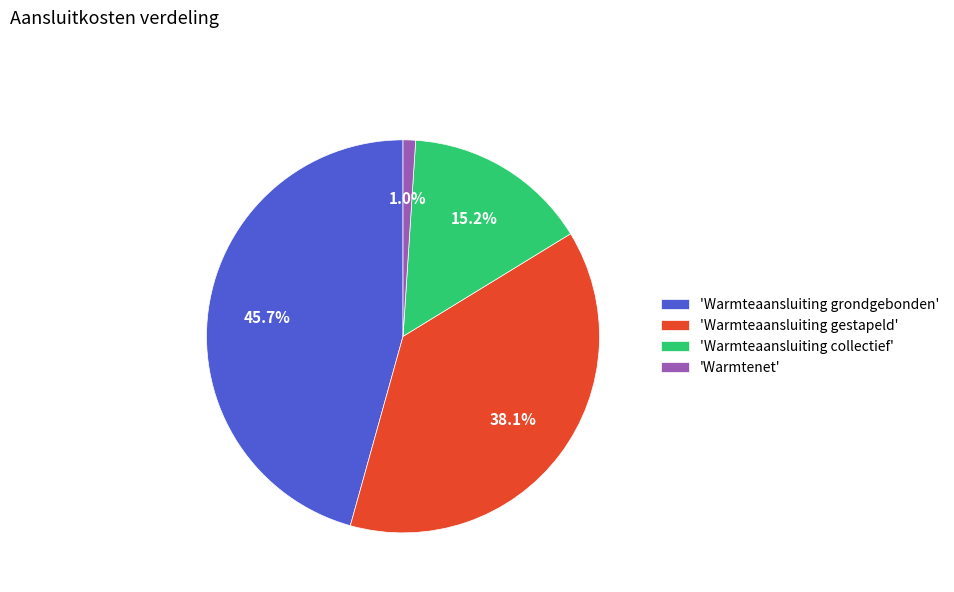

Is there any slice that represents more than half of the pie?

No